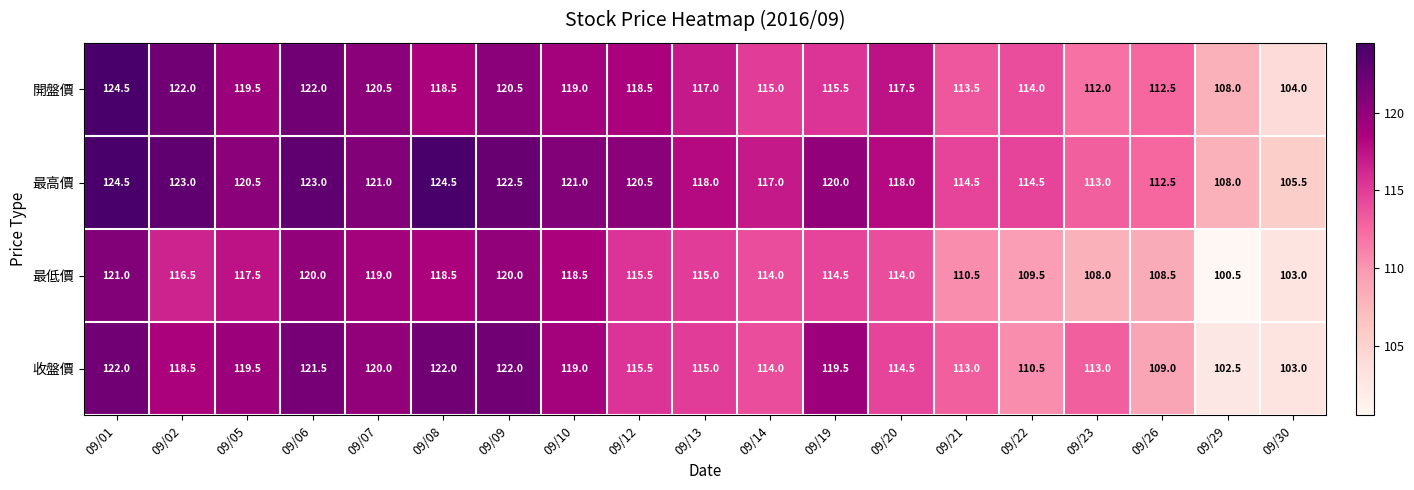

Which series has the largest total across all categories?

最高價